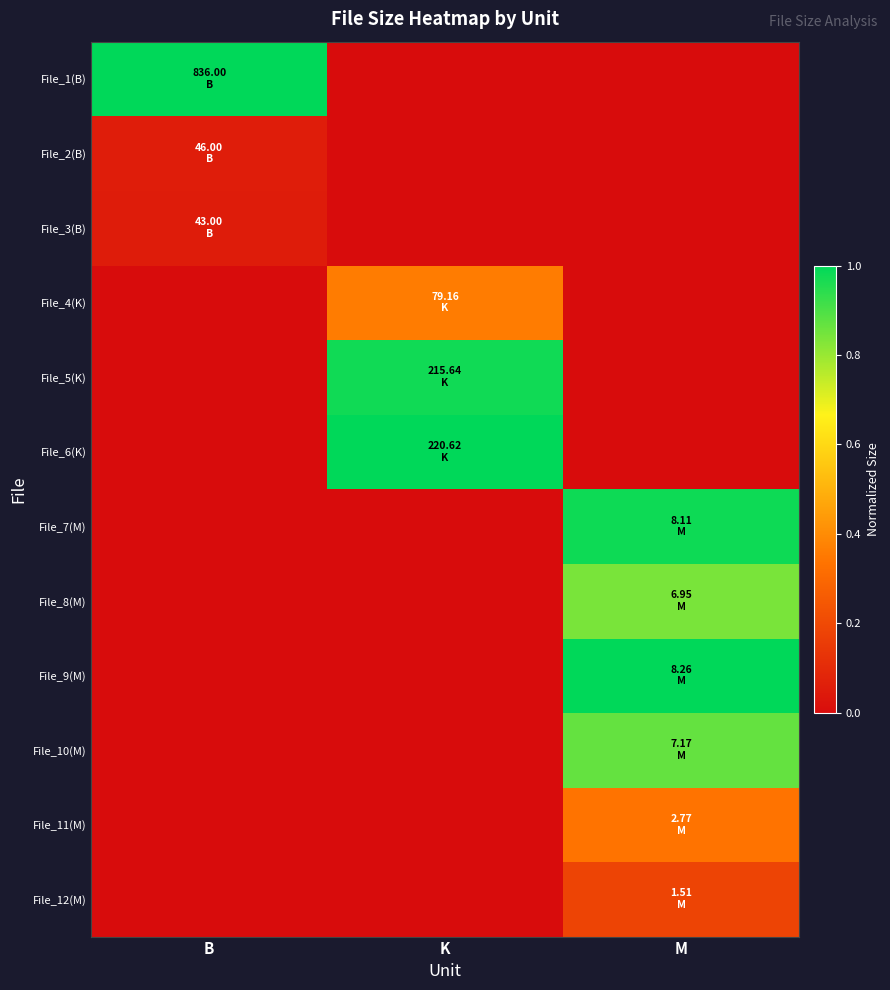

Which has a higher value, B or M?

B